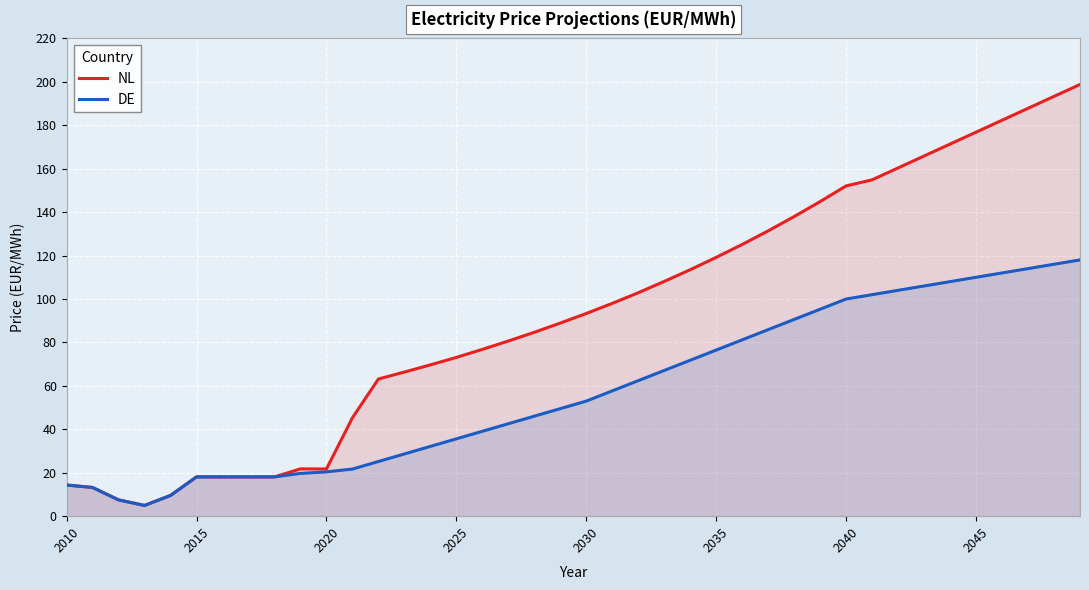

Count the number of data series in this chart.

2